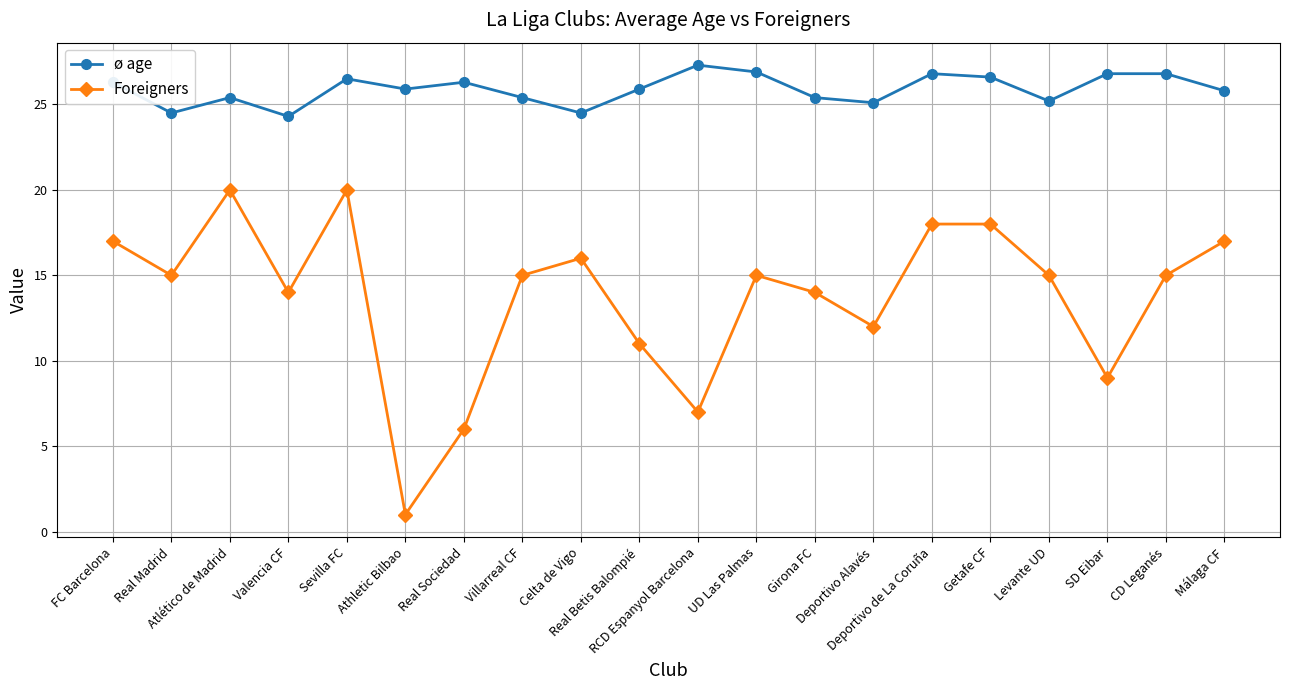

Does the chart display data point markers on the line(s)?

Yes